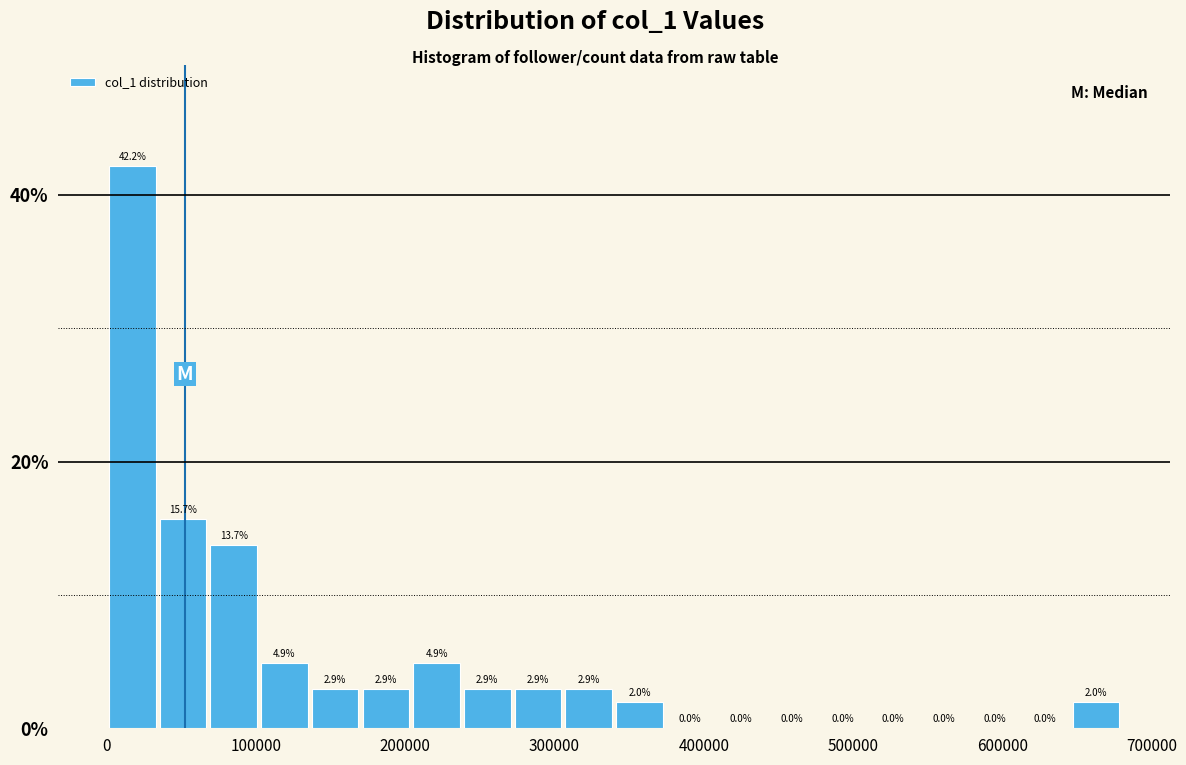

Around what value on the x-axis is the tallest bar? Give the approximate position of its centre, as read against the axis.

20000